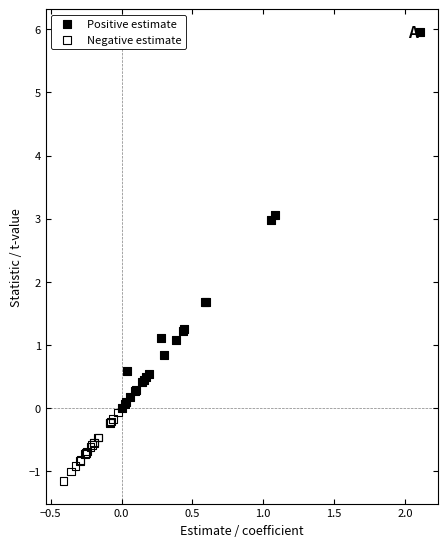

Which series reaches the maximum Y coordinate?

Positive estimate